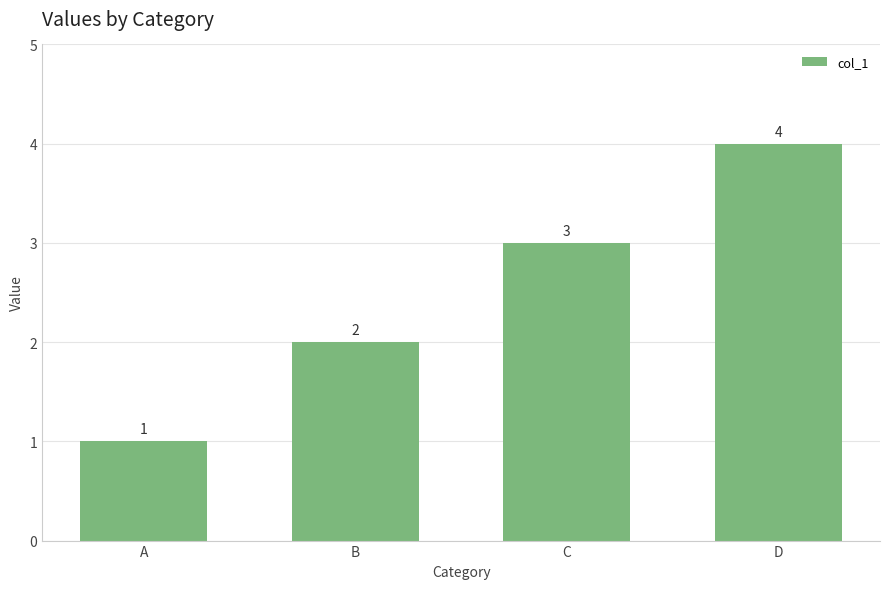

Which label corresponds to the largest value in the chart?

D